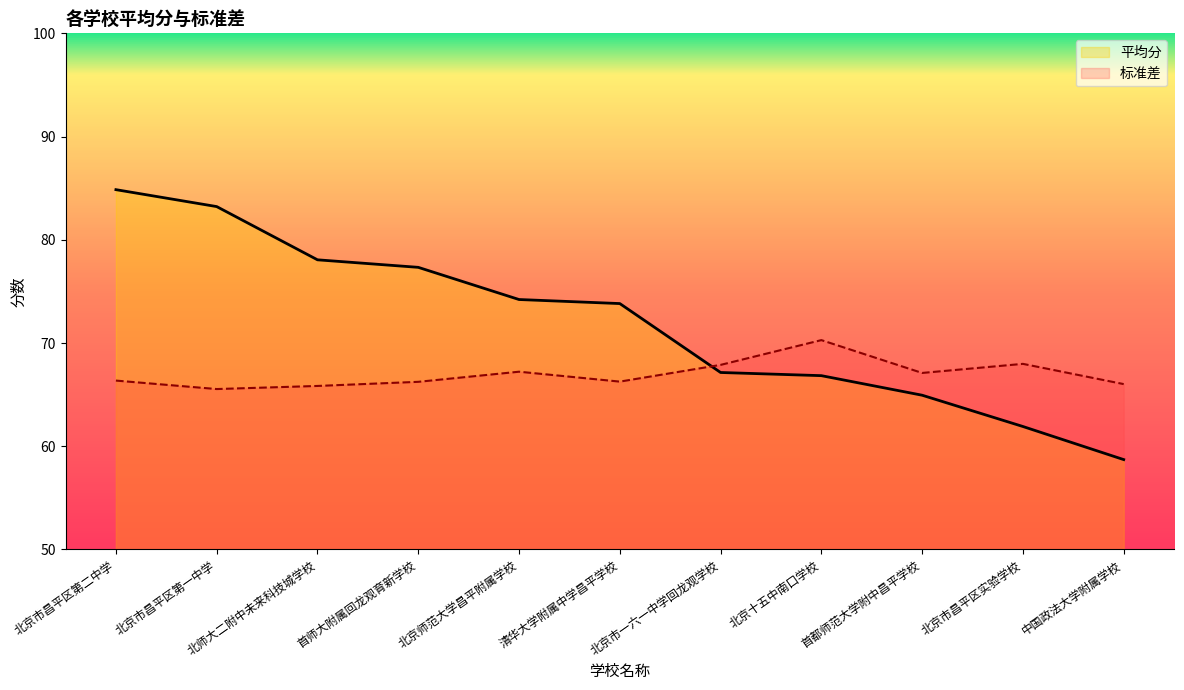

True or false: 平均分 has a value of 61.9 at 北京市昌平区实验学校.

True